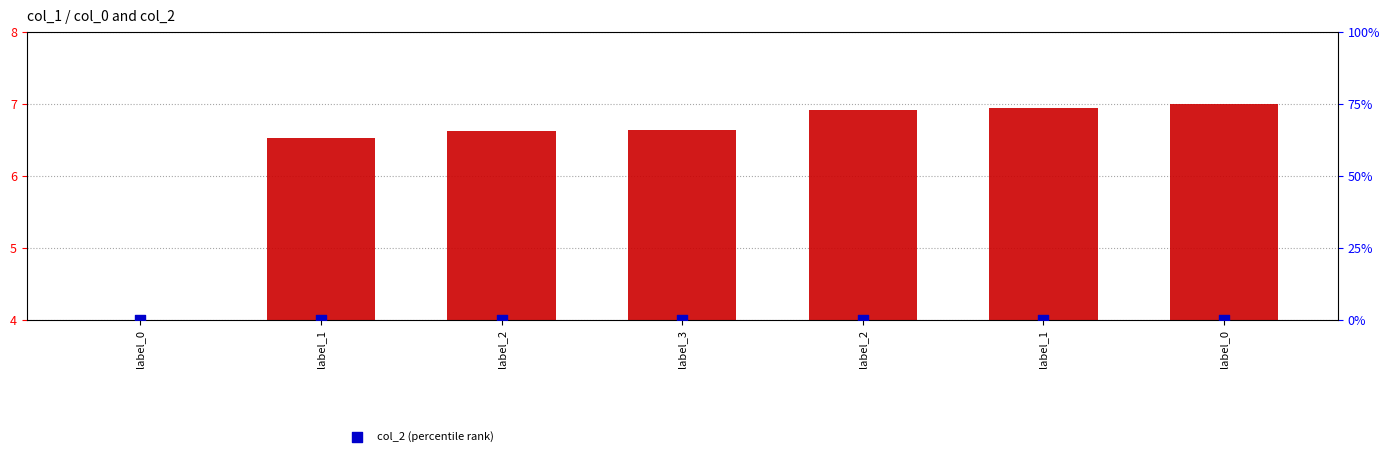

Which series has the largest total across all categories?

col_0 (transformed)